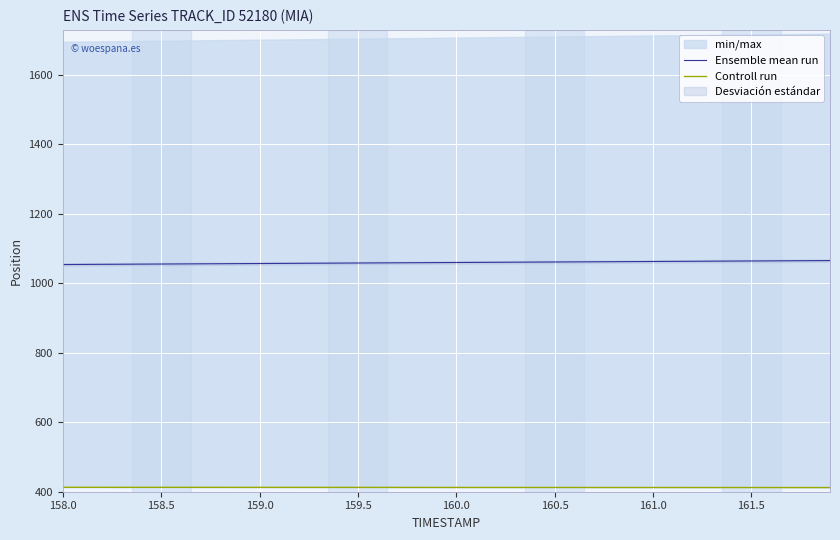

Which series has the largest range (max minus min)?

Ensemble mean run